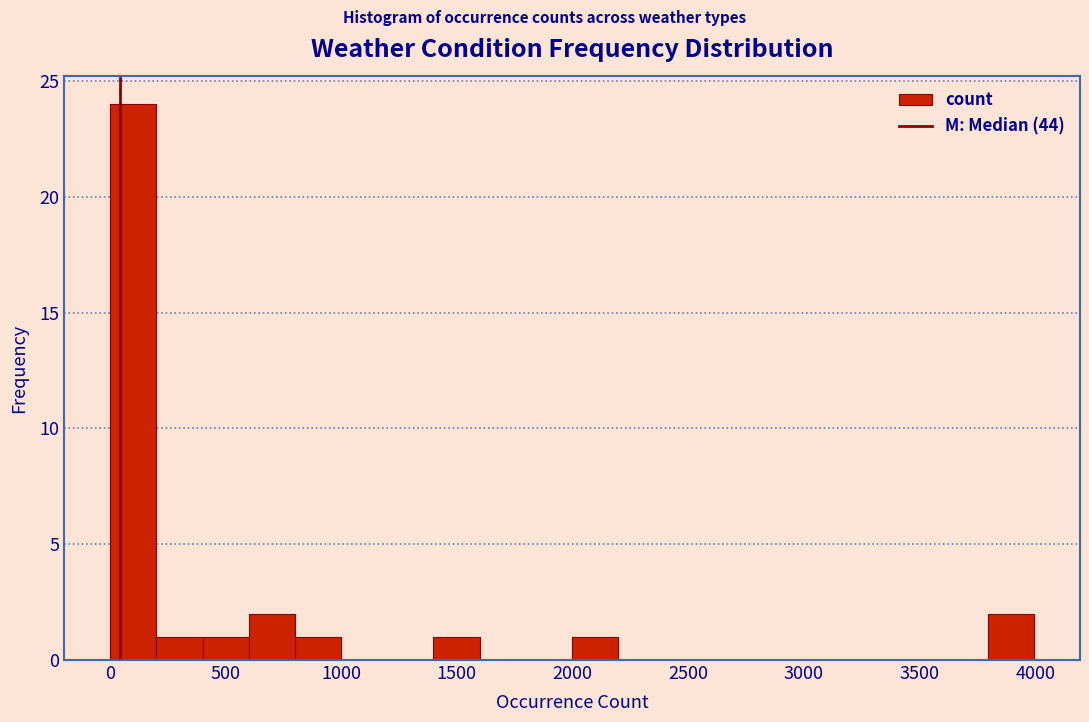

Around what value on the x-axis is the tallest bar? Give the approximate position of its centre, as read against the axis.

100